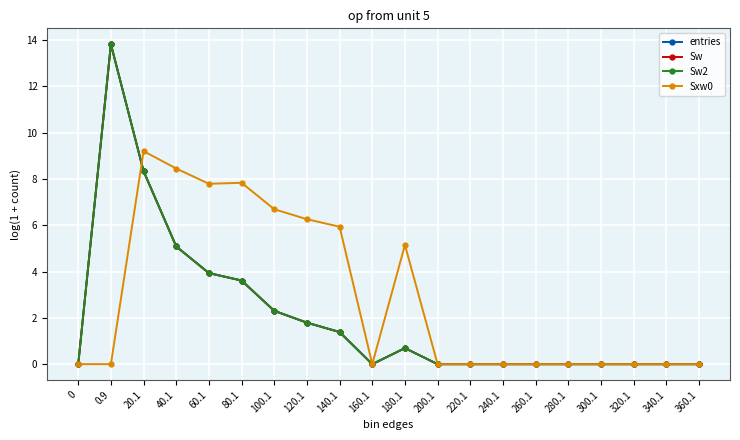

Does the chart display data point markers on the line(s)?

Yes